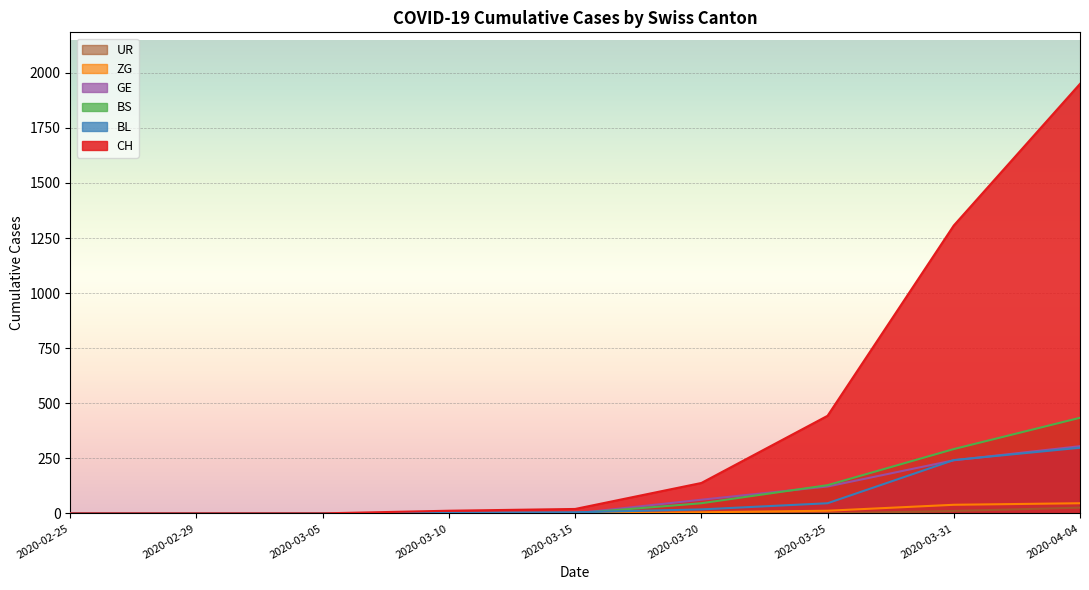

Rank the series by their maximum value, from highest to lowest.

CH, BS, GE, BL, ZG, UR